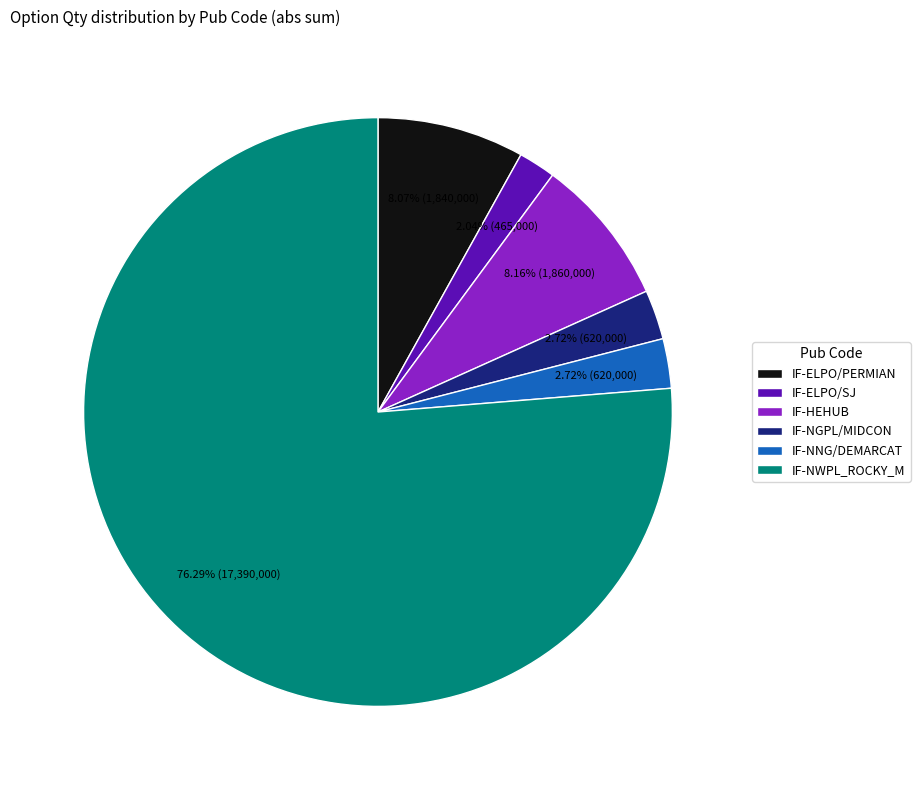

Which category has the smallest portion of the pie?

IF-ELPO/SJ